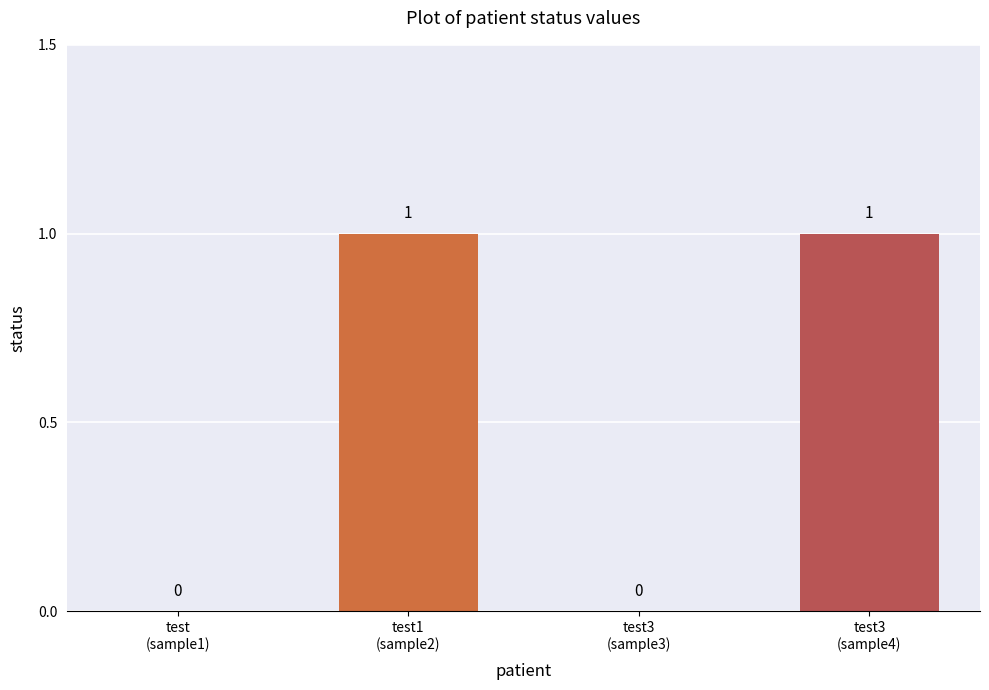

Rank the categories by value from highest to lowest.

test1, test3, test, test3